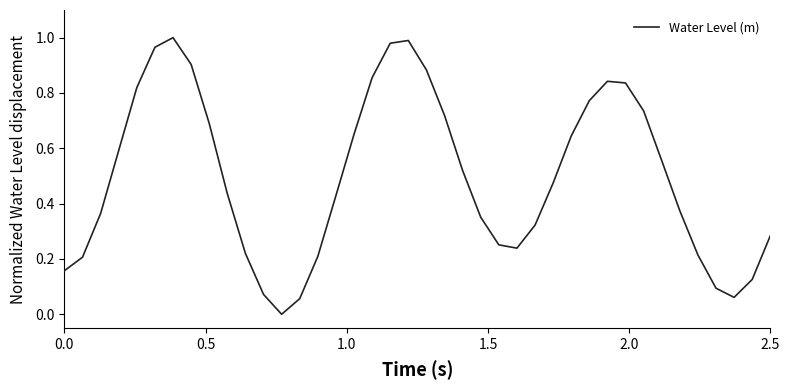

How many lines are shown in the chart?

1